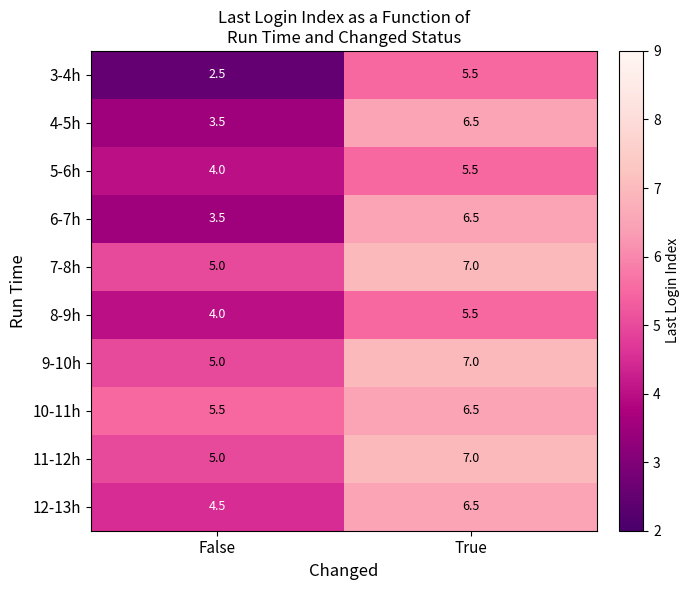

What is the average value of the 8-9h series?

4.8